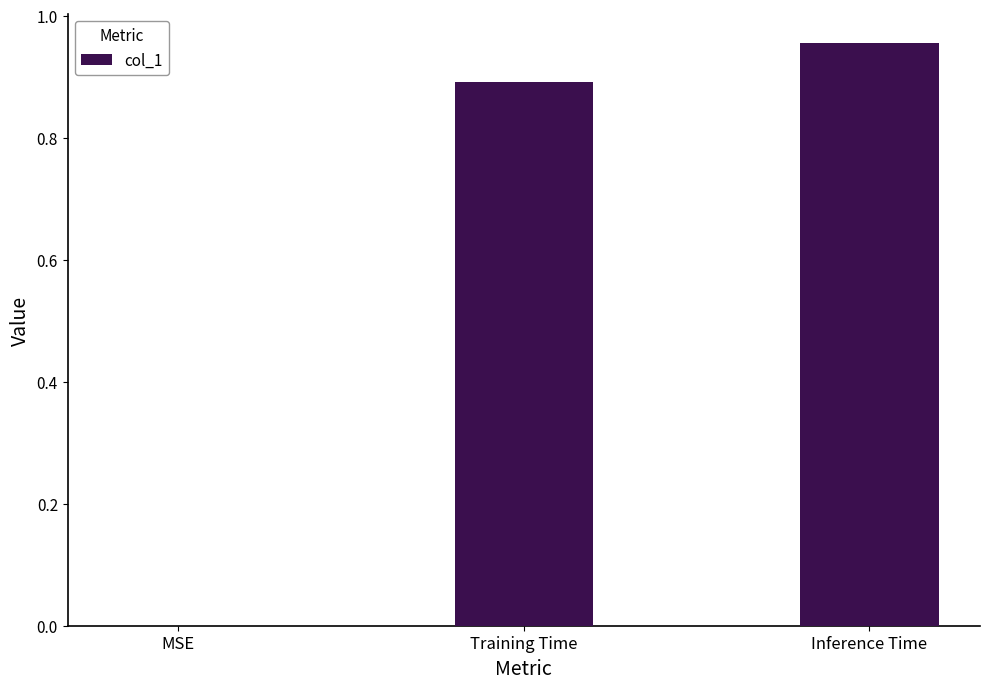

What is the sum of all values?

1.8